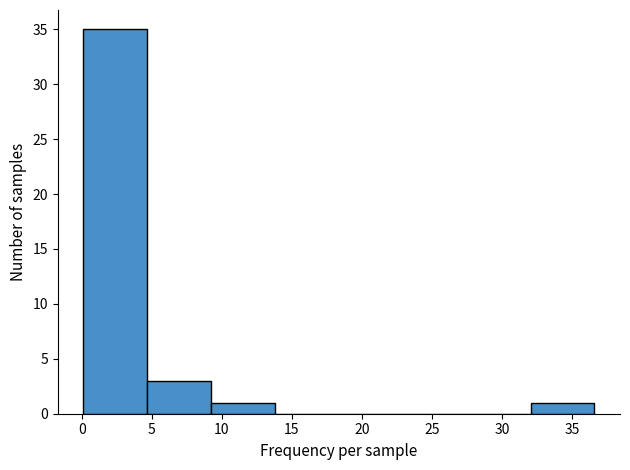

Which range on the x-axis has the tallest bar?

0.0 to 4.5